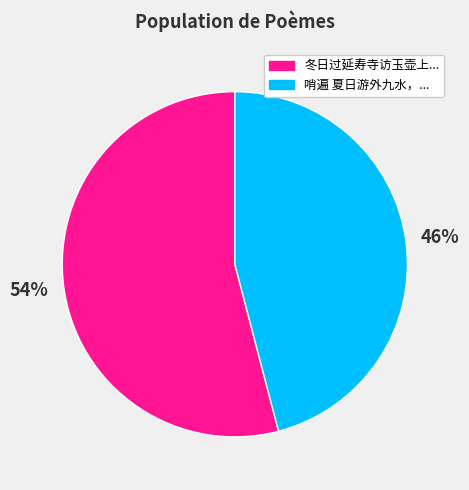

To the nearest percent, what is the average slice percentage?

50%